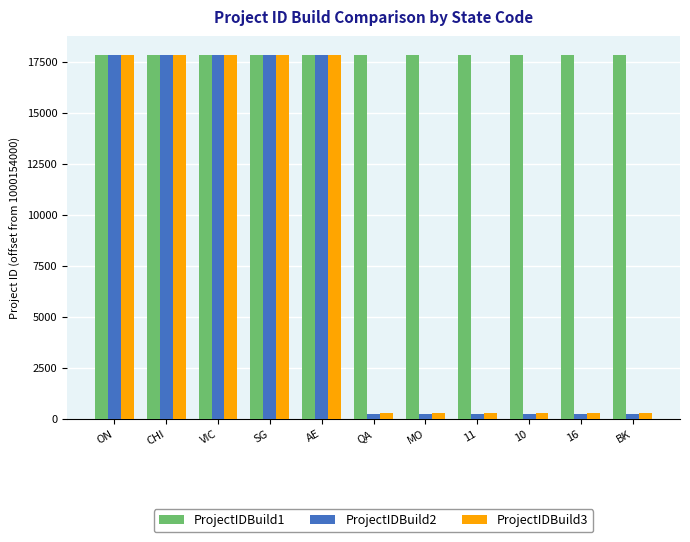

The ProjectIDBuild1 series shows 11112 at QA. True or false?

False